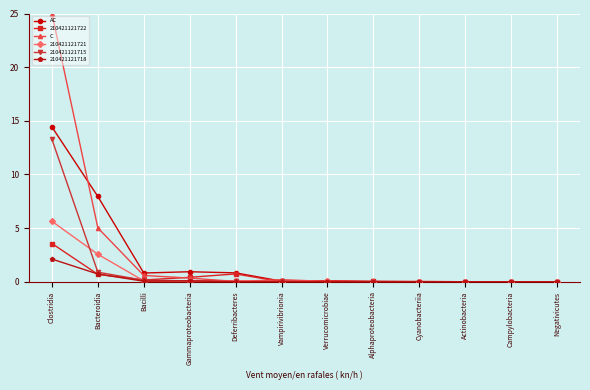

What is the sum of all AC values?

25.2